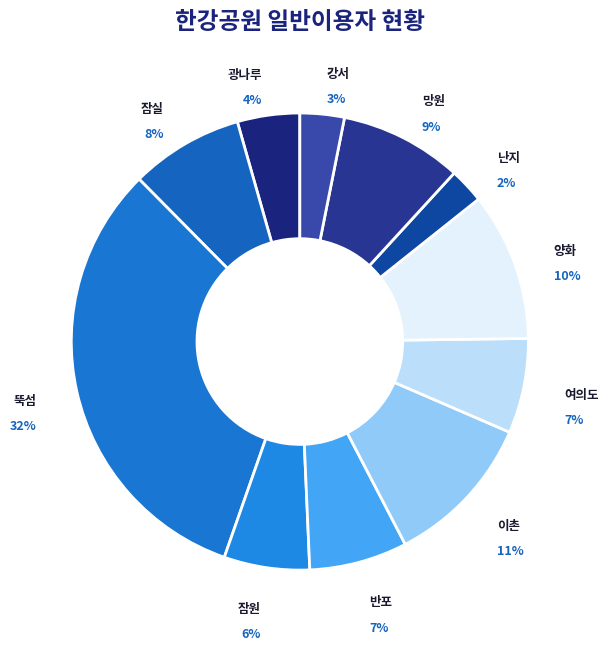

Is the sum of 광나루 and 잠실 greater than half?

No